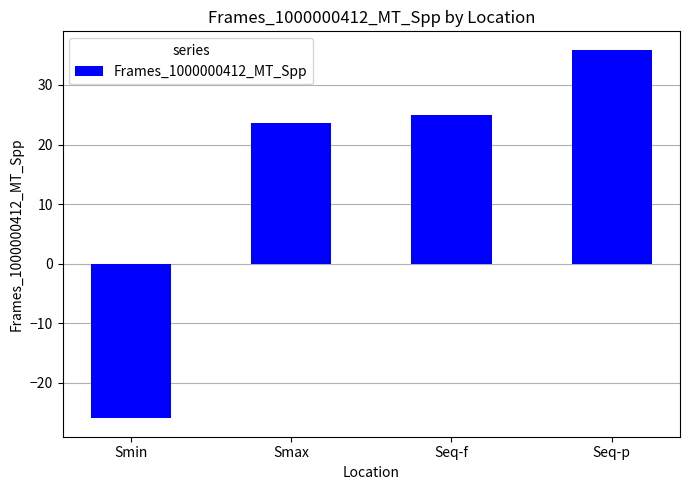

What is the greatest value displayed?

35.9